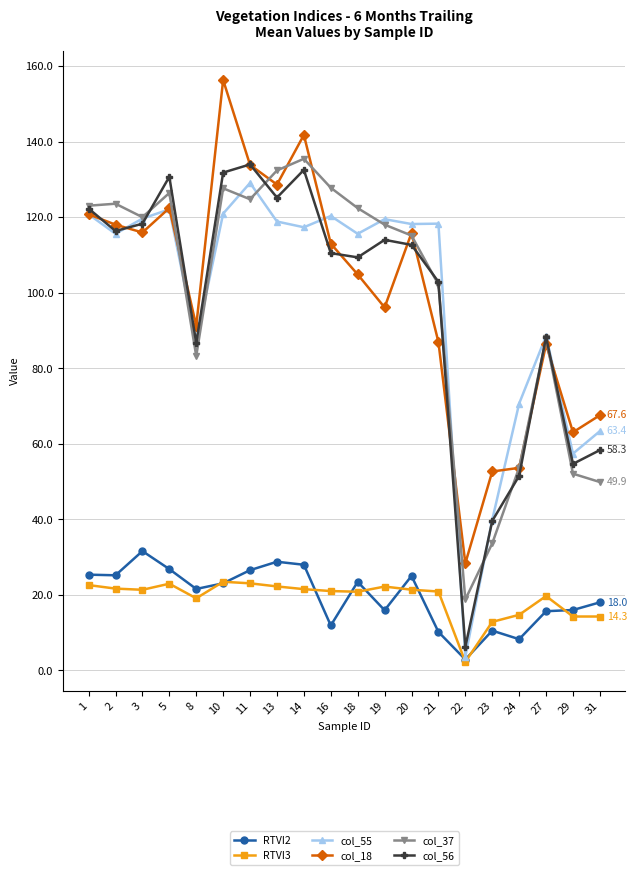

What is the minimum value for col_55?

3.6